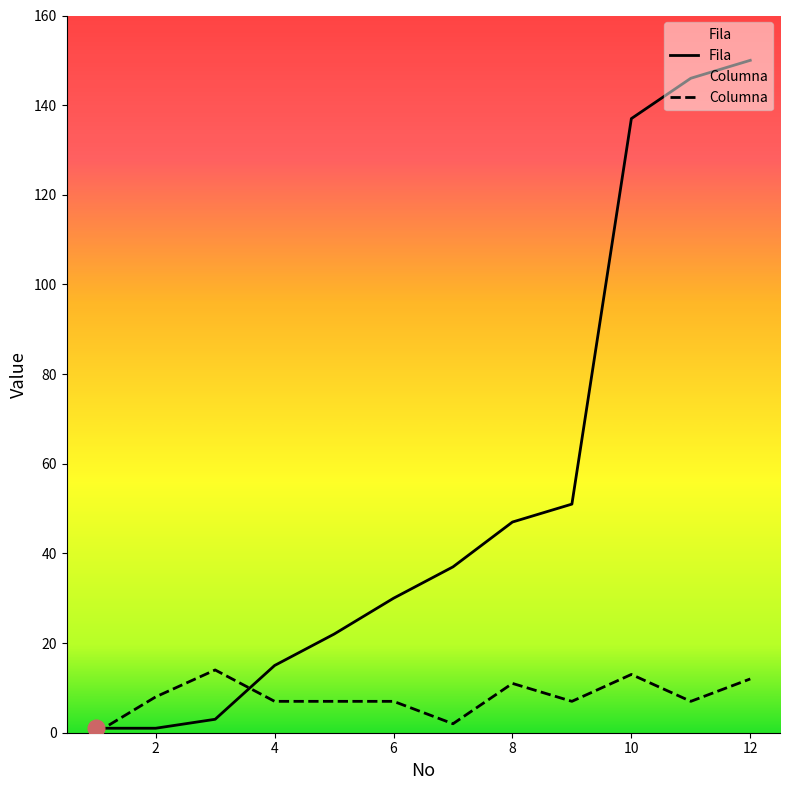

Which series has the largest total across all categories?

Fila